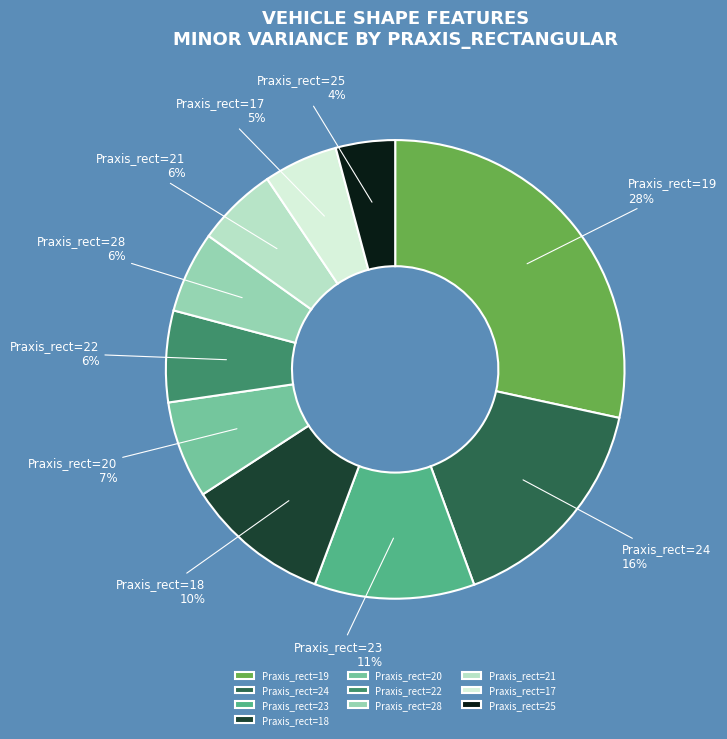

How many segments does this pie chart have?

10